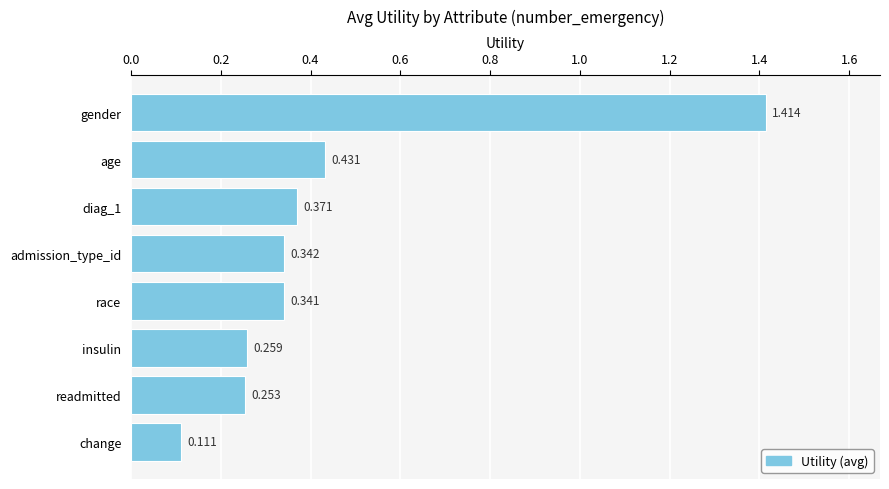

List the labels in order of value, largest first.

gender, age, diag_1, admission_type_id, race, insulin, readmitted, change